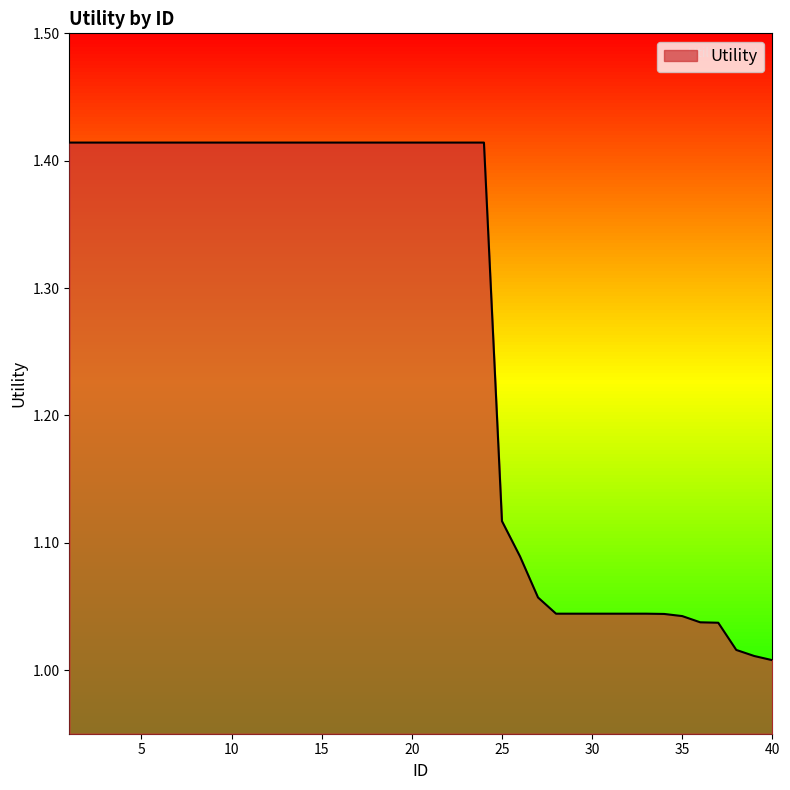

Is this an area chart (filled region under the line)?

Yes